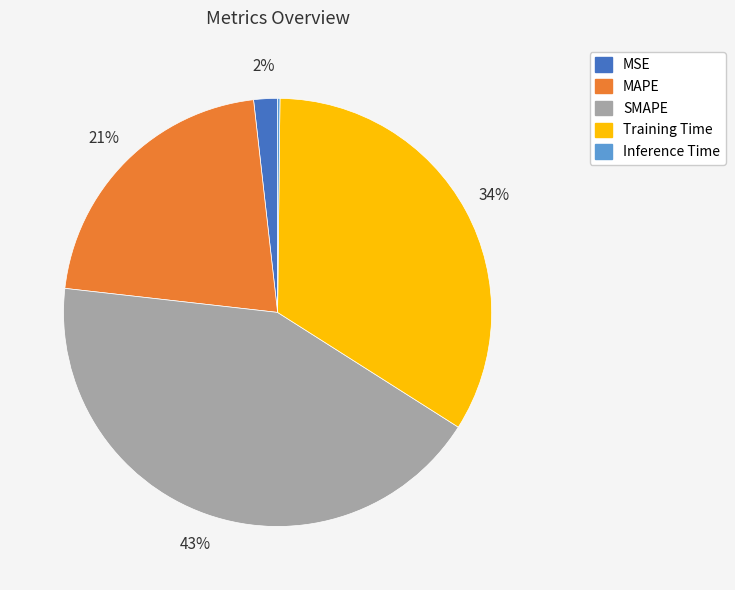

To the nearest percent, what portion does Training Time represent?

34%